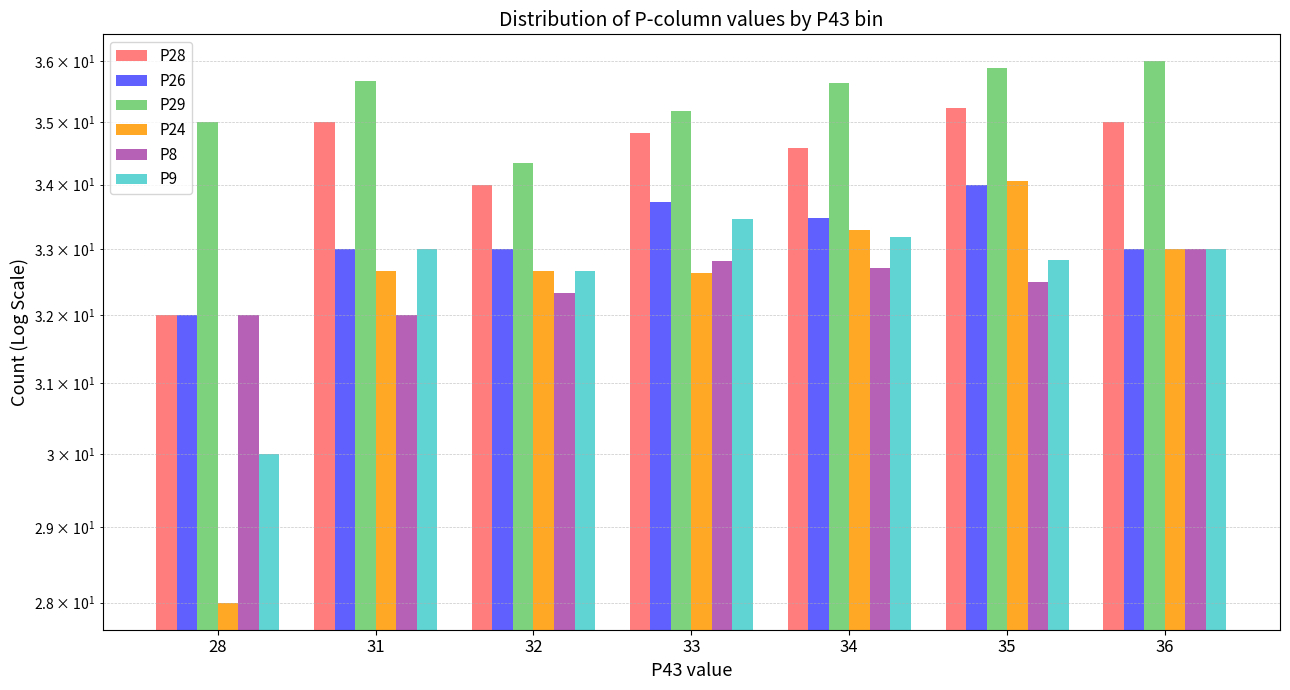

Between 35 and 28, which is larger?

35